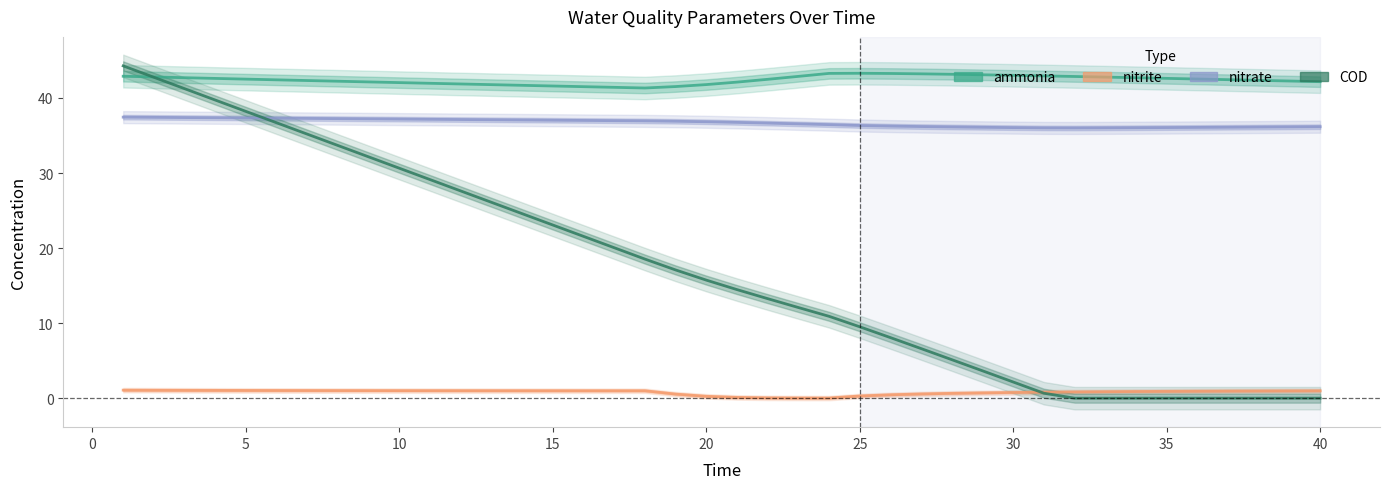

In ammonia, how many points are lower than both neighbors (excluding endpoints)?

1